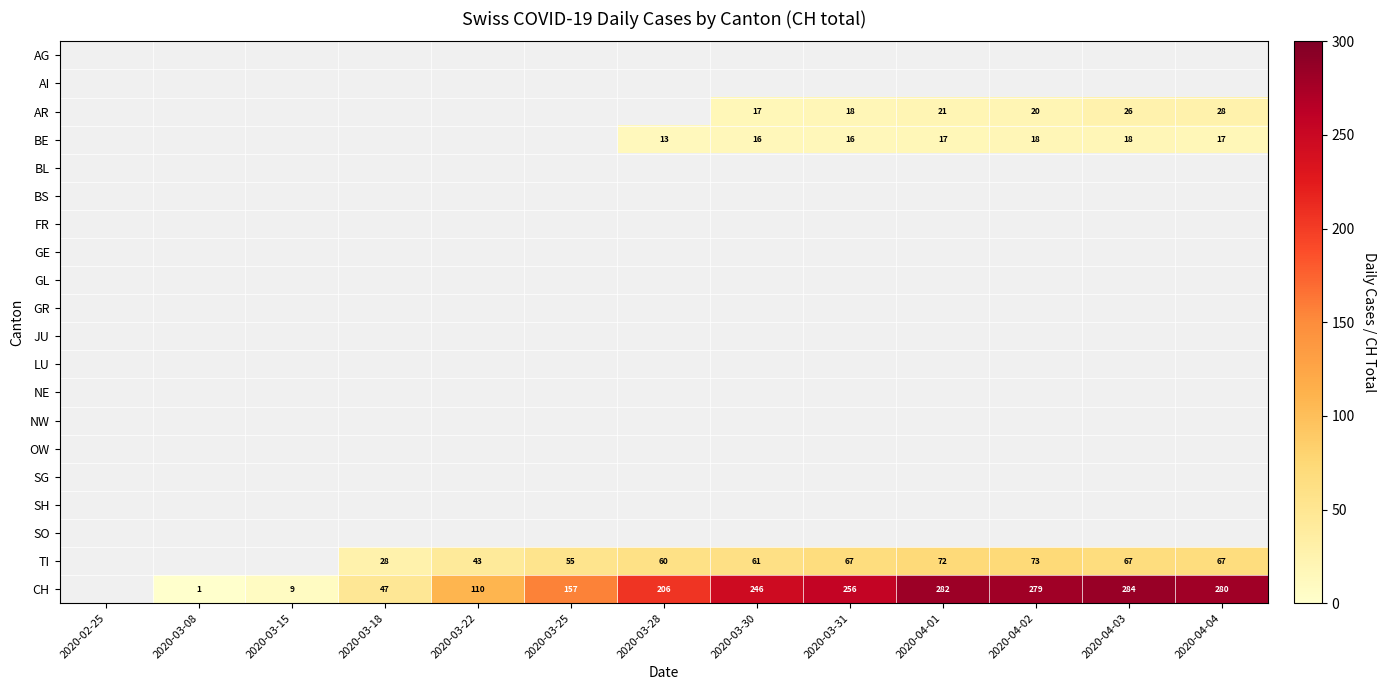

Which category has the highest value across all series?

2020-04-03